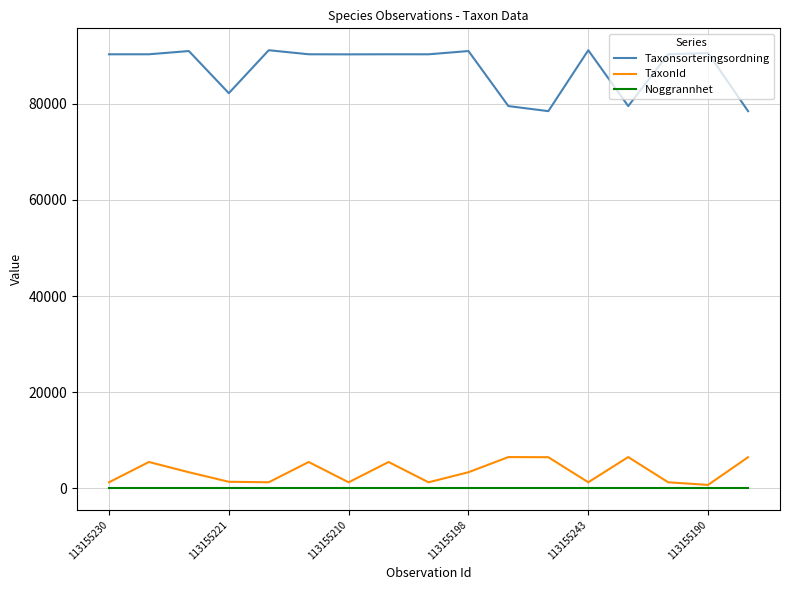

Which series has the largest total across all categories?

Taxonsorteringsordning